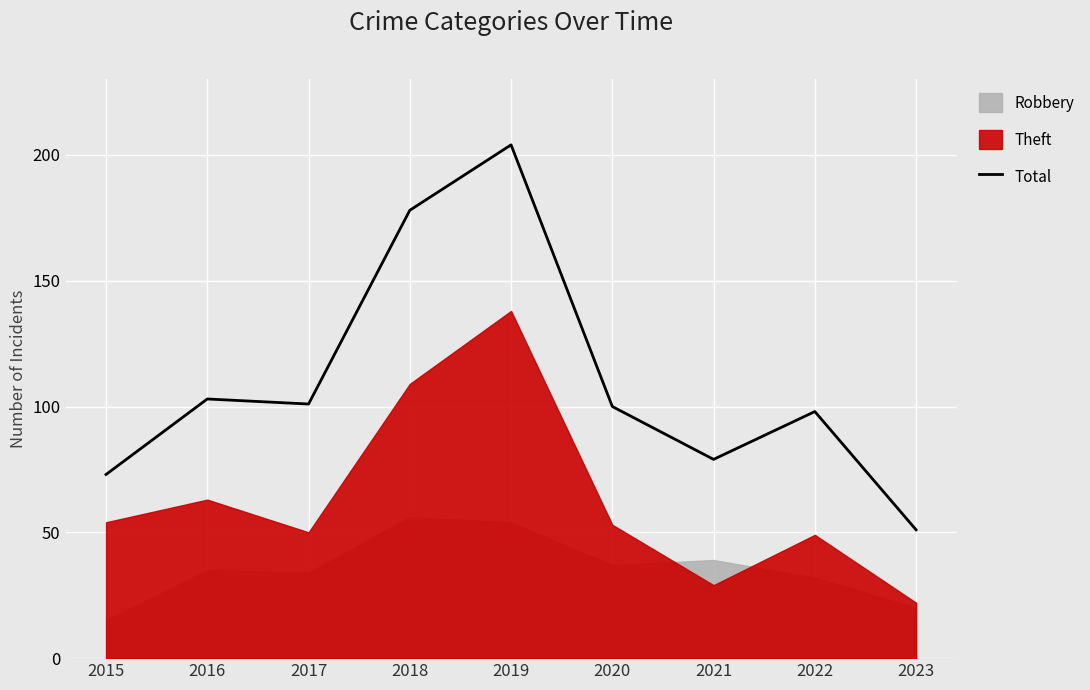

What is the sum of the values at 2023 and 2020?

151